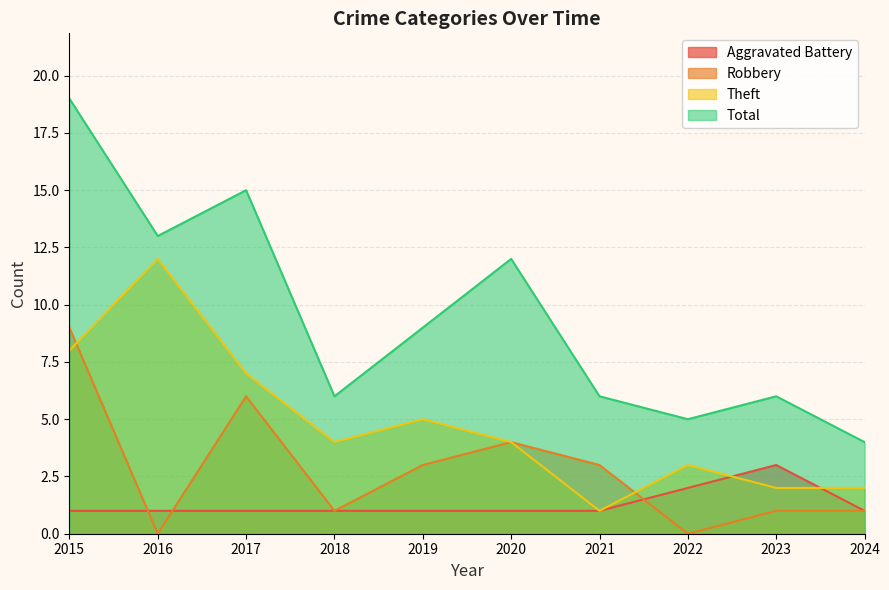

Reading left to right, transcribe all the data shown in this chart.

Aggravated Battery: 2015=1	2016=1	2017=1	2018=1	2019=1	2020=1	2021=1	2022=2	2023=3	2024=1
Robbery: 2015=9	2016=0	2017=6	2018=1	2019=3	2020=4	2021=3	2022=0	2023=1	2024=1
Theft: 2015=8	2016=12	2017=7	2018=4	2019=5	2020=4	2021=1	2022=3	2023=2	2024=2
Total: 2015=19	2016=13	2017=15	2018=6	2019=9	2020=12	2021=6	2022=5	2023=6	2024=4